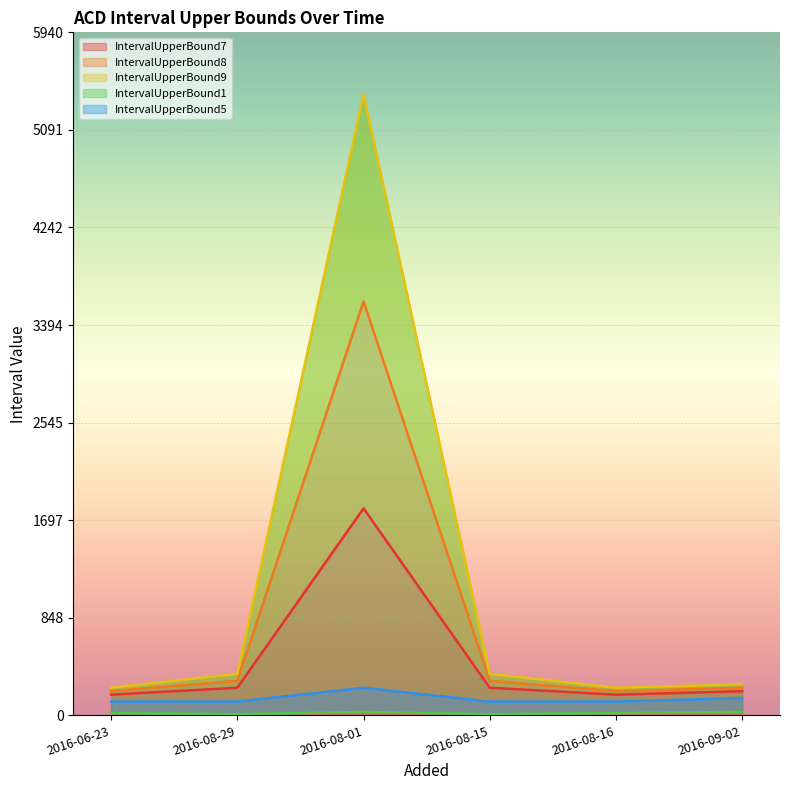

True or false: IntervalUpperBound7 and IntervalUpperBound1 intersect in this chart.

False